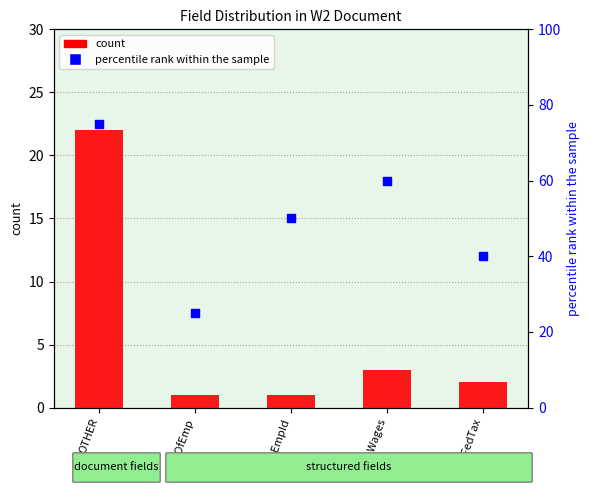

At how many categories does at least one series exceed 10?

5